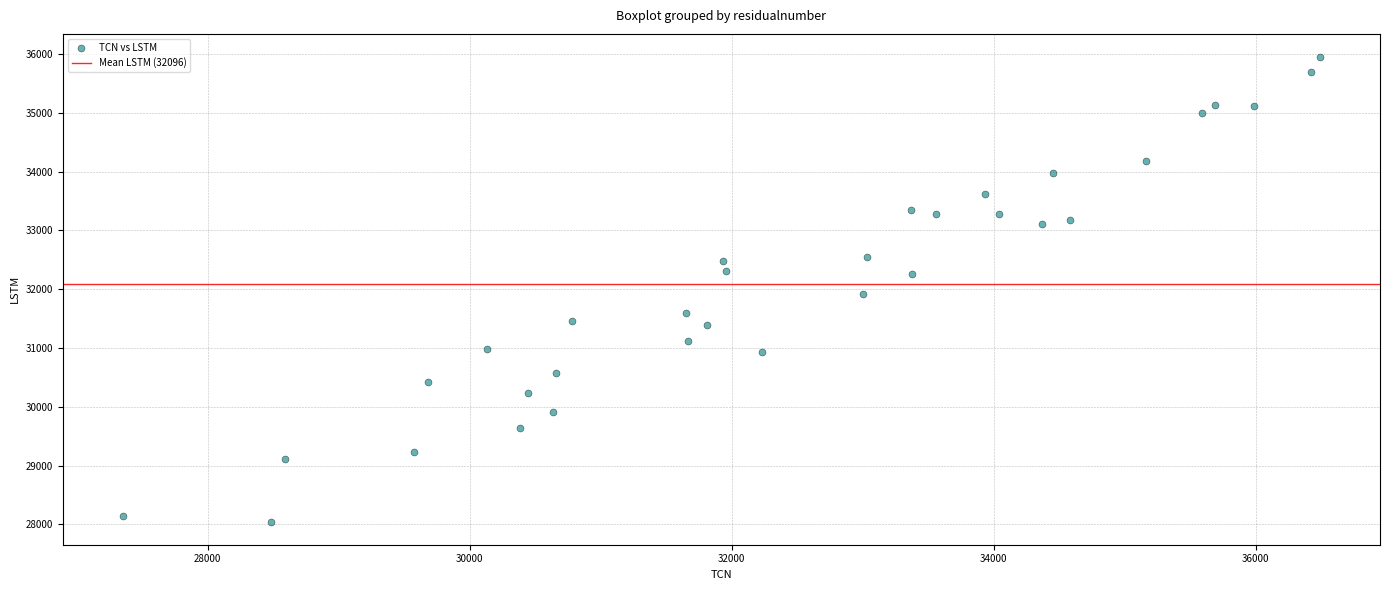

What is the range of X values (max minus min)?

9140.0